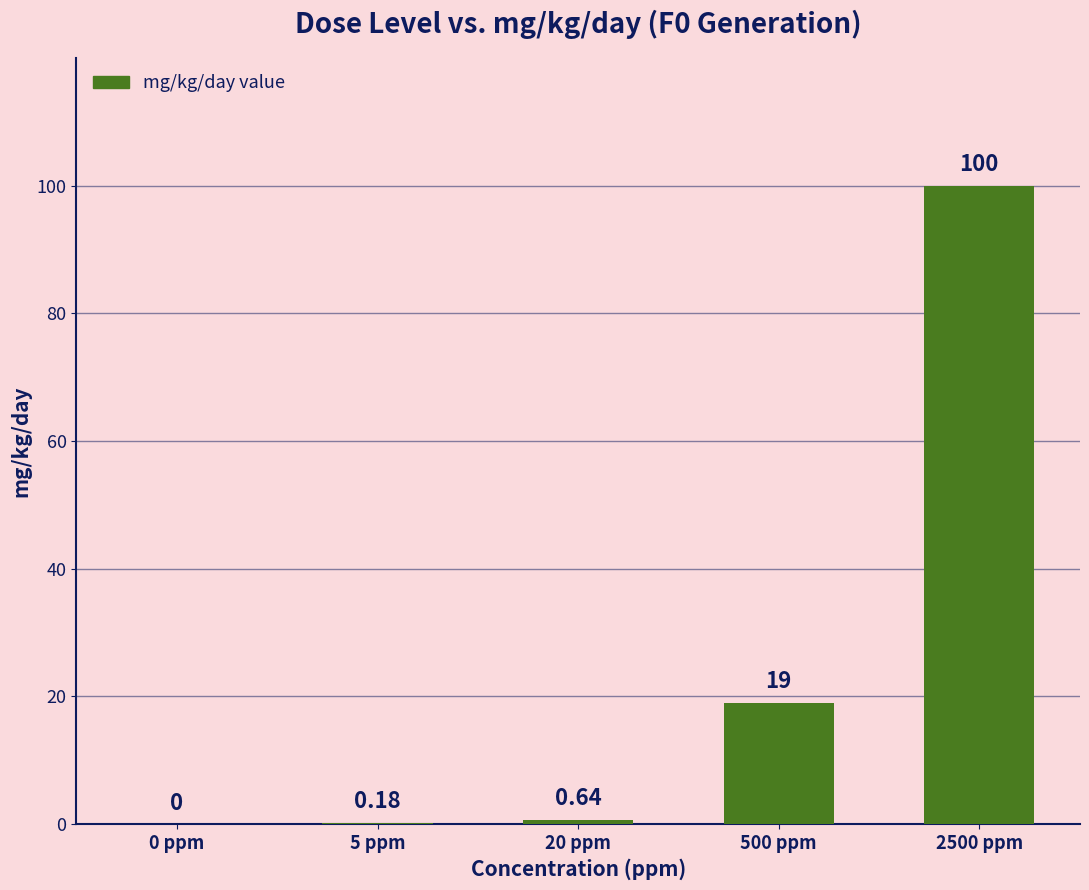

What is the sum of all values?

119.8